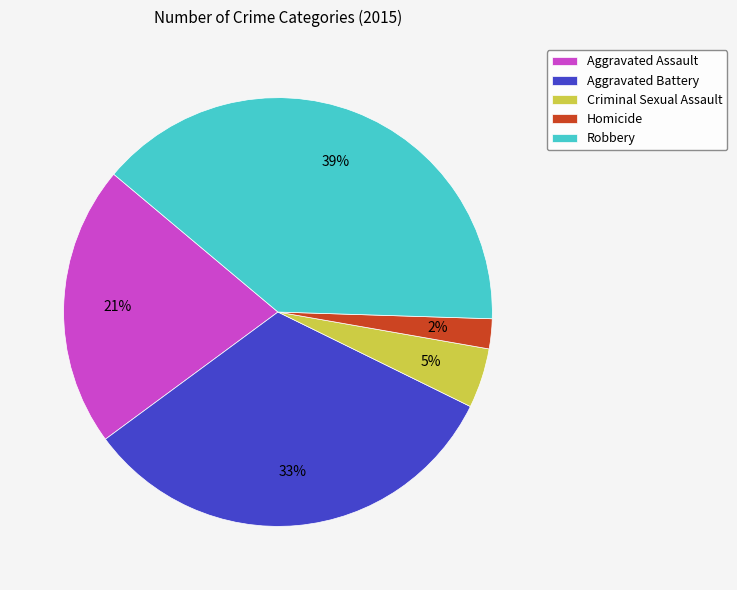

To the nearest percent, what percentage of the pie is Homicide?

2%